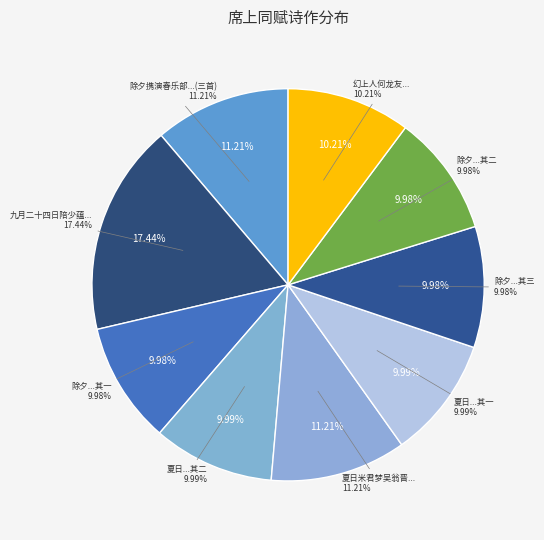

Do 幻上人何龙友梁羲年挟陈吴诸少过饮澹圃族祖经季叔原禹原涑兄羽仲弟子敬嘉实席上同赋 and 除夕携演春乐部过张伯起幼于昆仲园亭把玩腊梅残菊席上同赋三首 其一 together represent more than half of the pie?

No